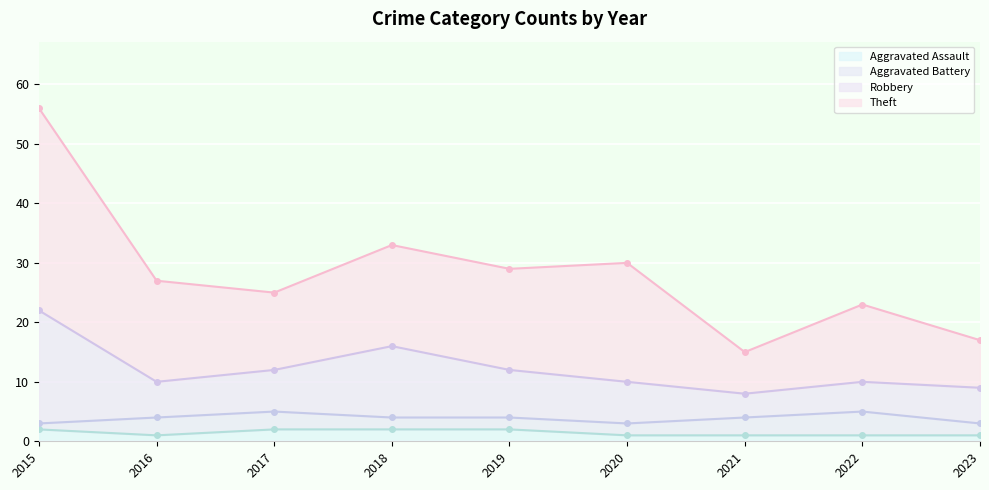

At which label does Theft first exceed 27?

2015